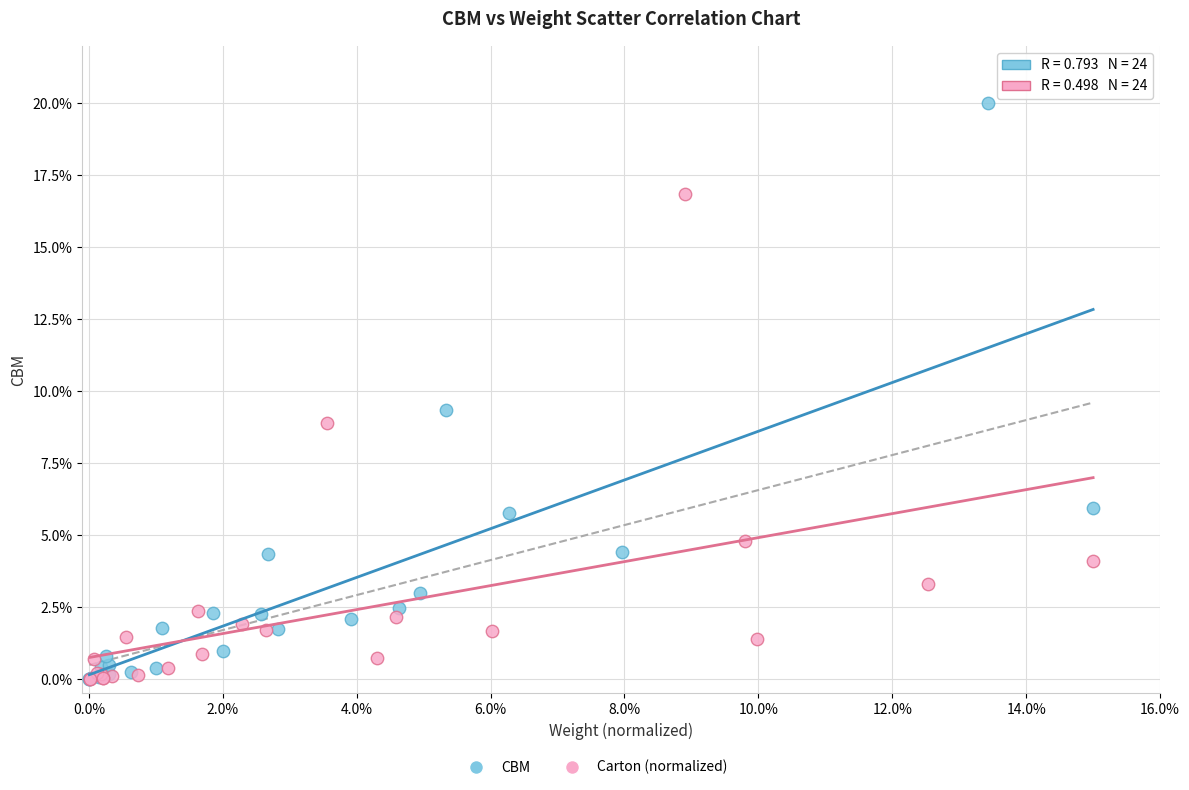

Which series contains the highest Y value?

CBM